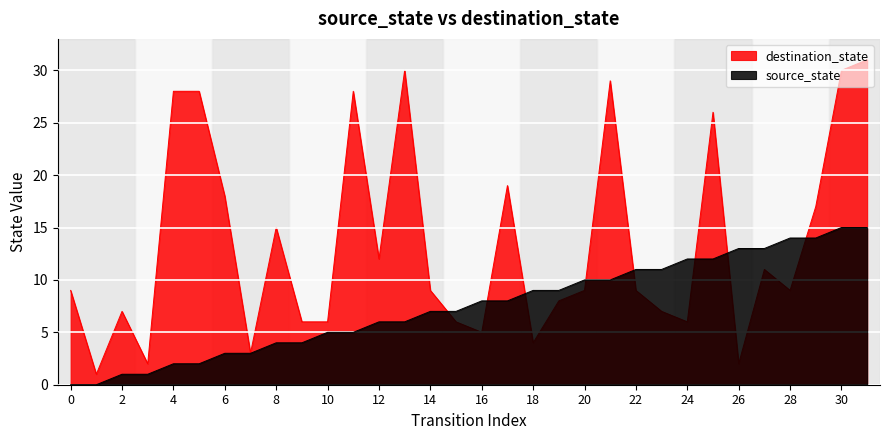

Is the value of destination_state at 21 greater than the value of source_state at 23?

Yes